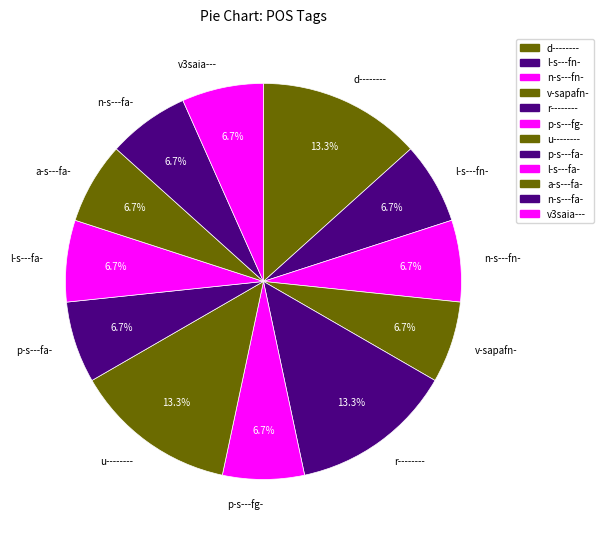

What percentage is the n-s---fa- slice, to the nearest percent?

7%